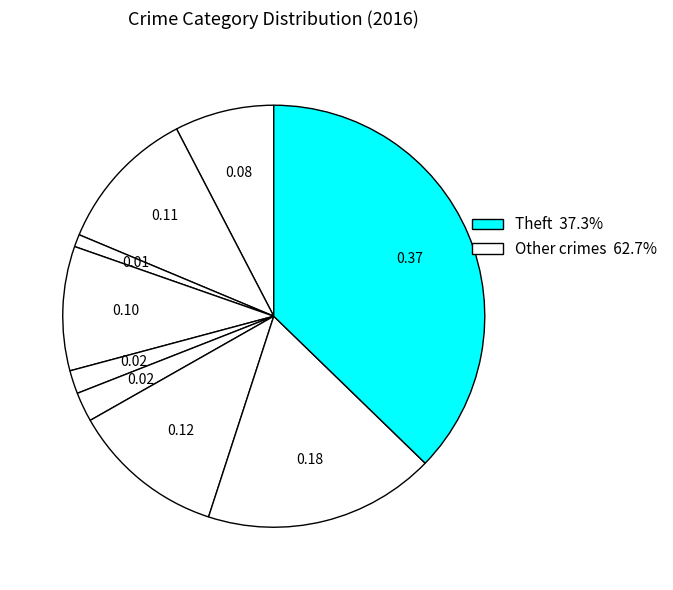

Which slice is the largest?

Theft